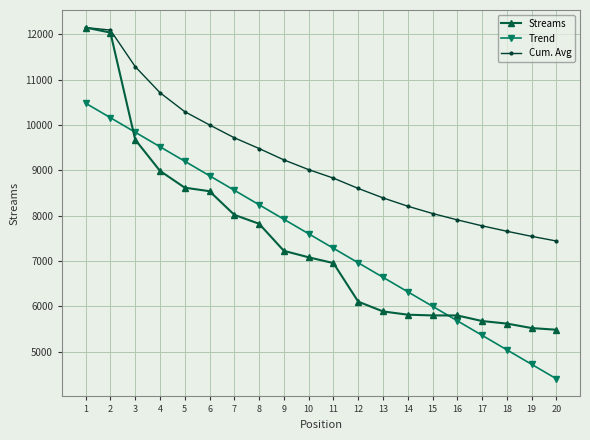

What is the value of the Trend point at the 15th from the left?

5999.0